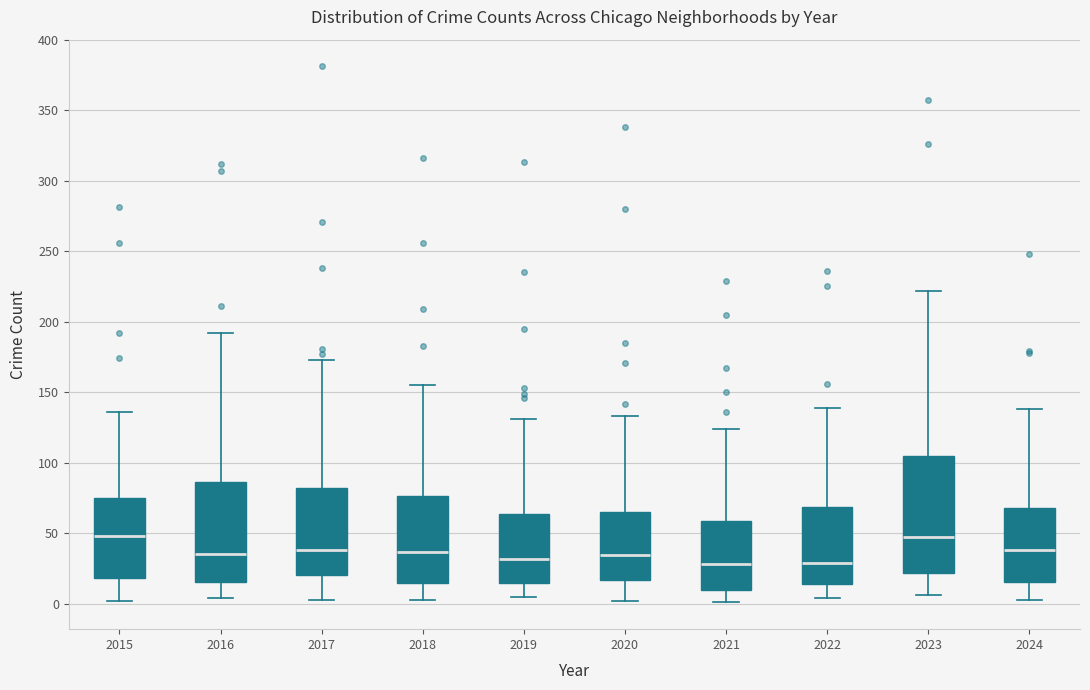

Comparing the boxes themselves (not the whiskers), which one is the tallest?

2023